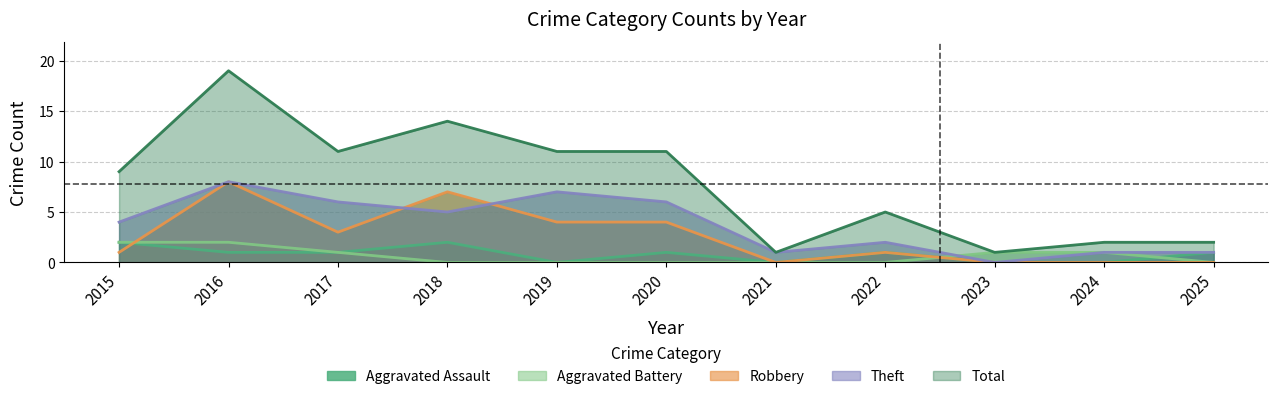

True or false: Total and Theft intersect in this chart.

False